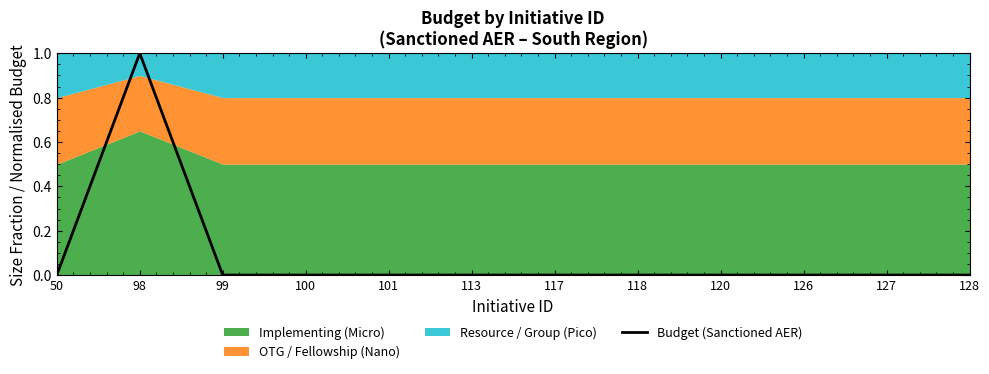

The value at 120 is 1. True or false?

False